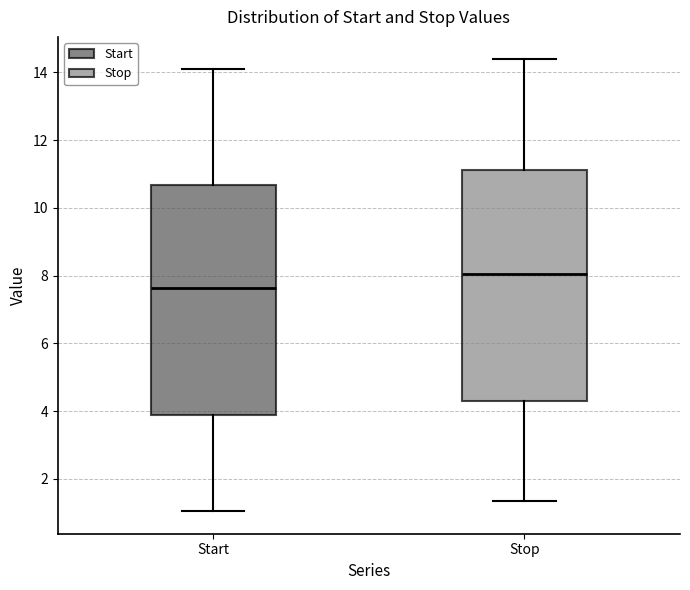

Which box has the highest median line?

Stop